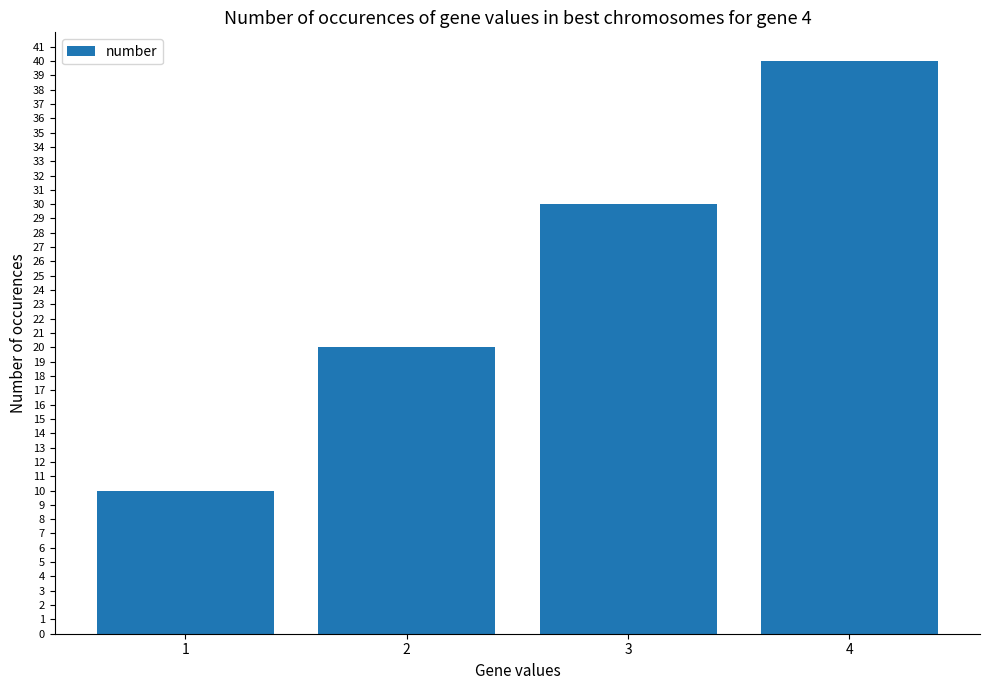

Reading right to left, what are all the values shown in this chart?

4=40	3=30	2=20	1=10